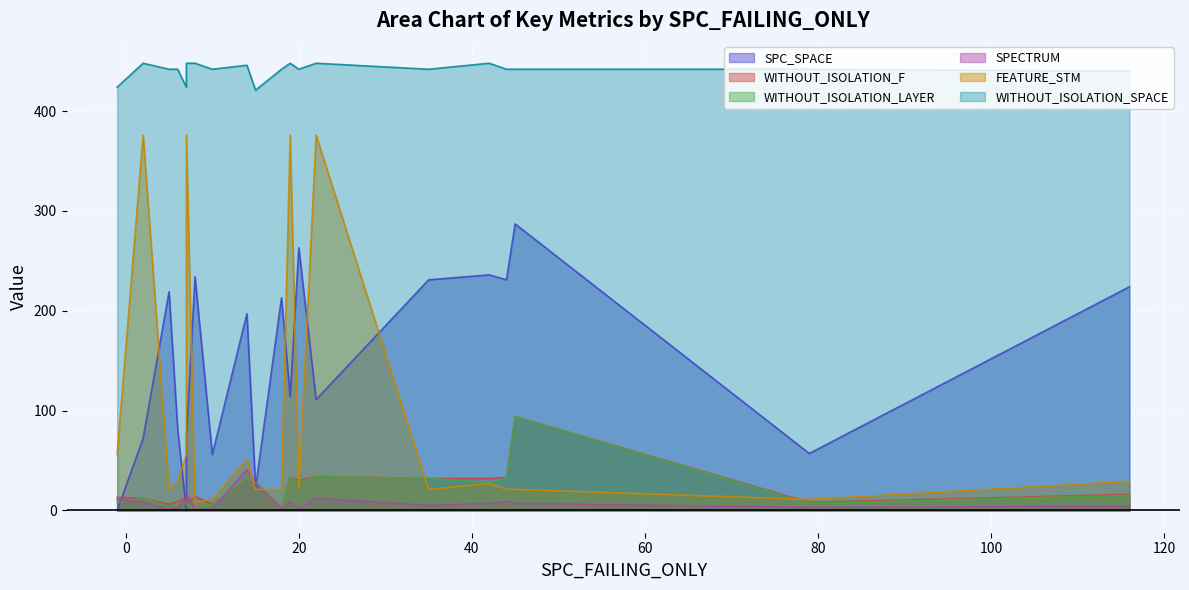

The SPC_SPACE series shows 111 at 22. True or false?

True